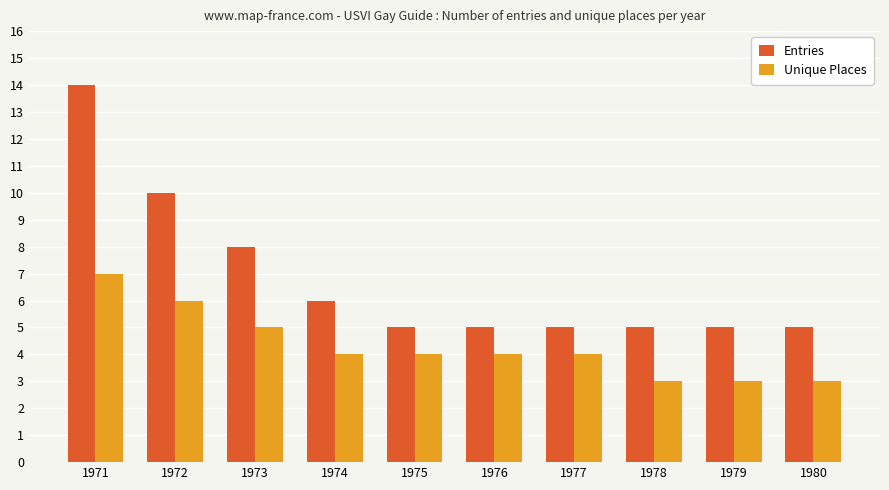

Reading left to right, list all the values displayed in this chart.

Entries: 1971=14	1972=10	1973=8	1974=6	1975=5	1976=5	1977=5	1978=5	1979=5	1980=5
Unique Places: 1971=7	1972=6	1973=5	1974=4	1975=4	1976=4	1977=4	1978=3	1979=3	1980=3